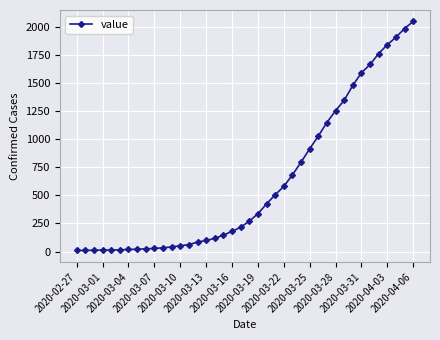

How many lines are shown in the chart?

1